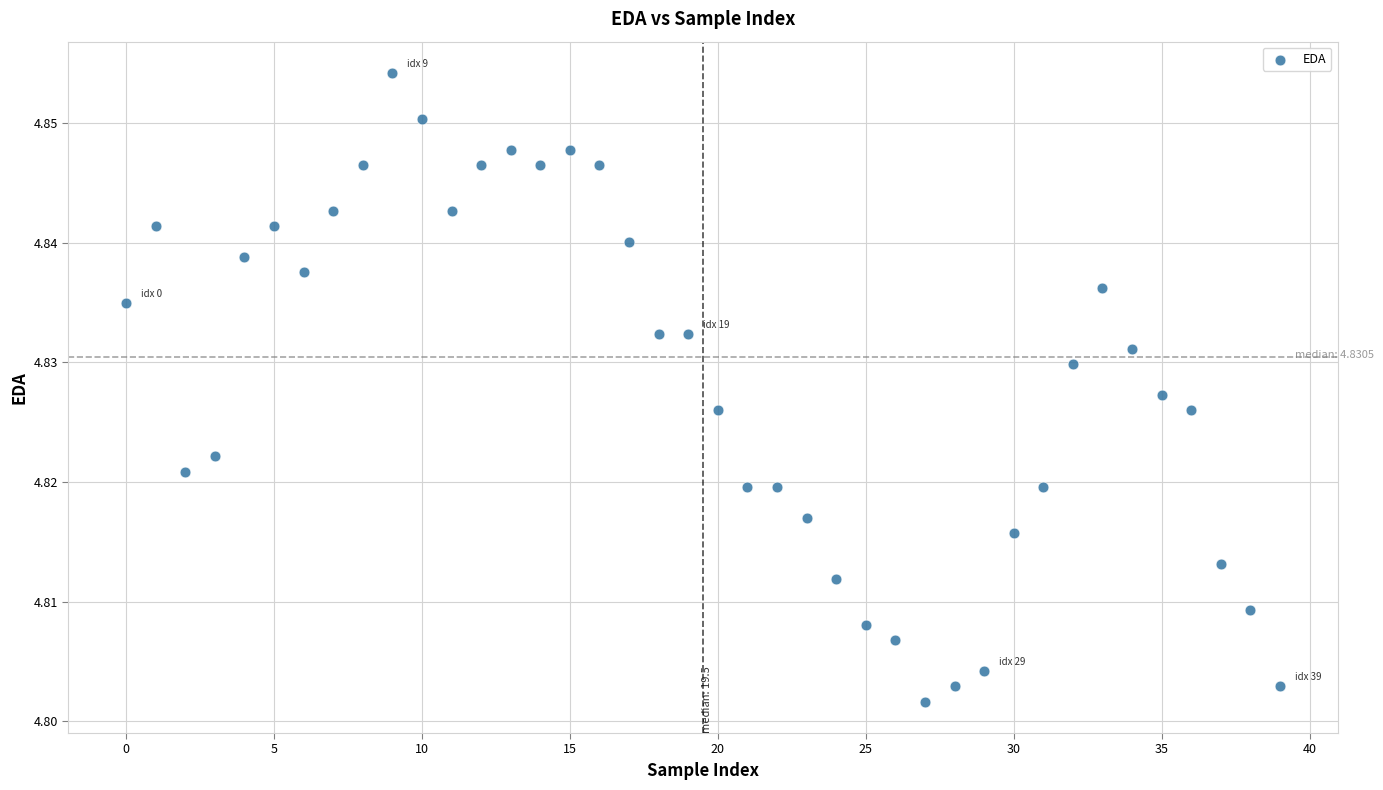

Count the number of points in this scatter plot.

40